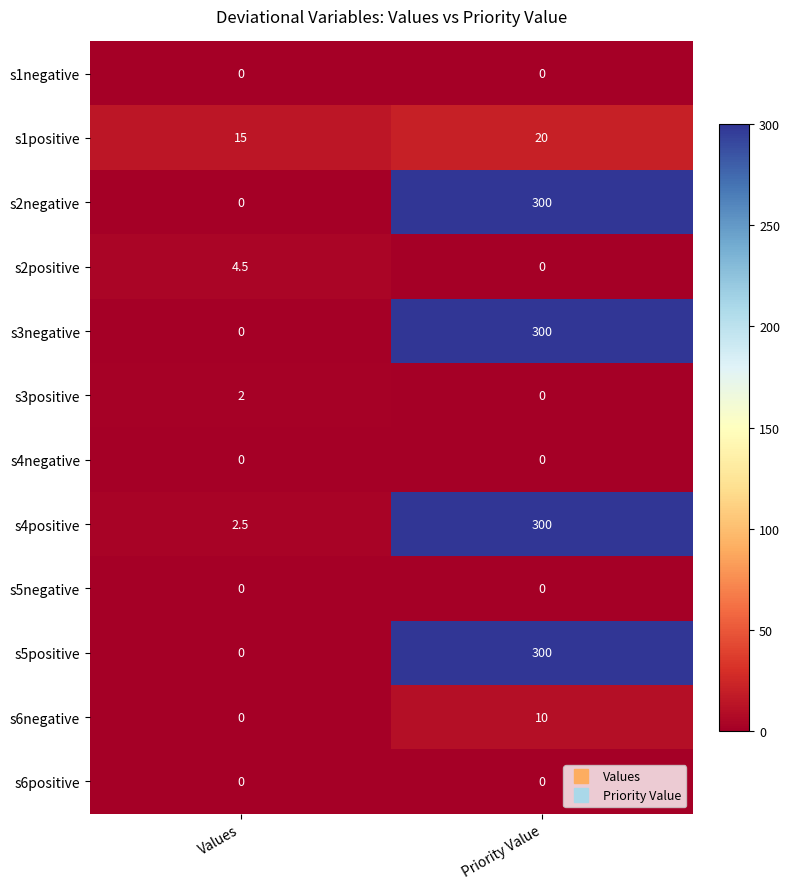

What is the difference between the highest and lowest values at Values?

15.0